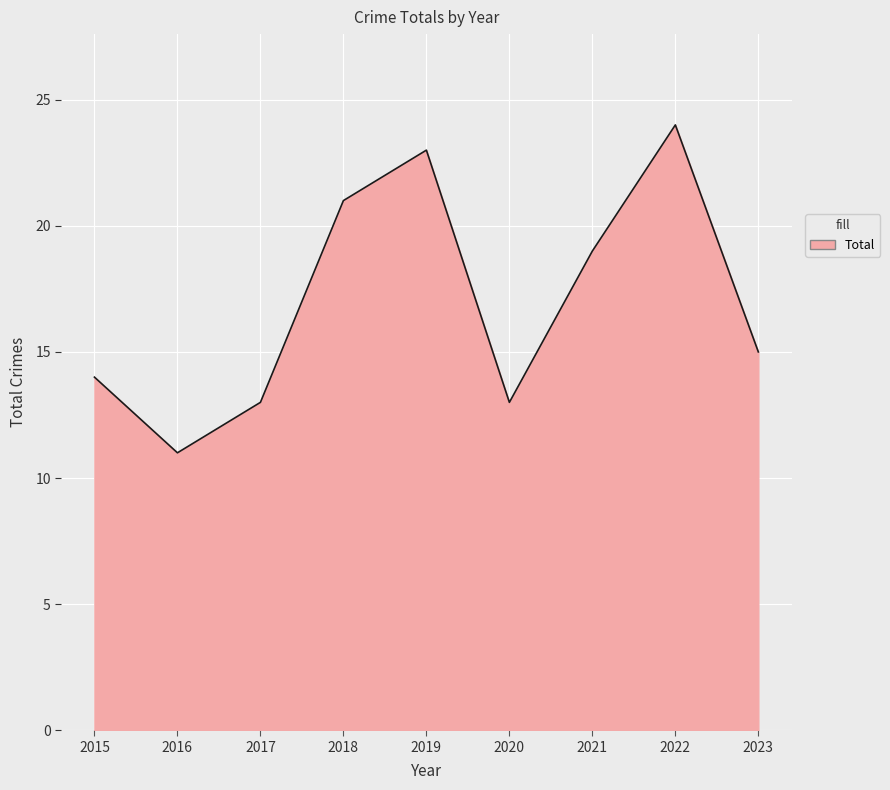

How many interior local valleys (lower than both neighbors) does the data have?

2